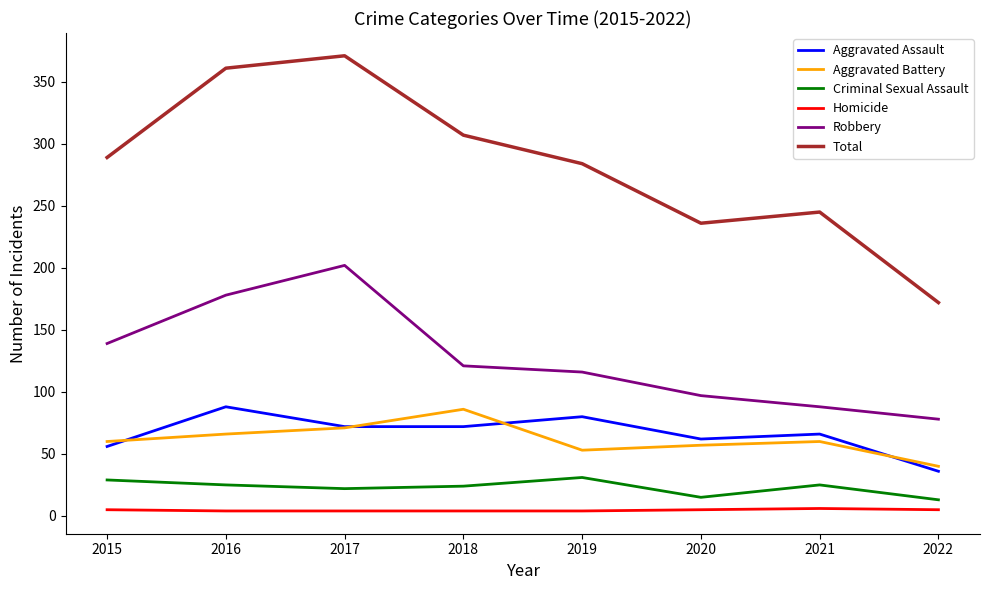

What is the average value of the Total series?

283